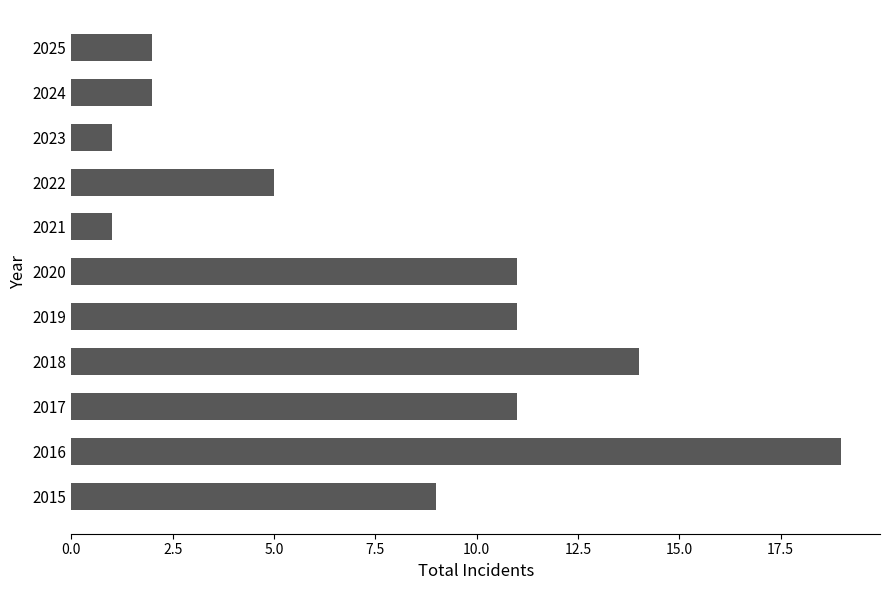

Reading bottom to top, transcribe all the data shown in this chart.

9	19	11	14	11	11	1	5	1	2	2